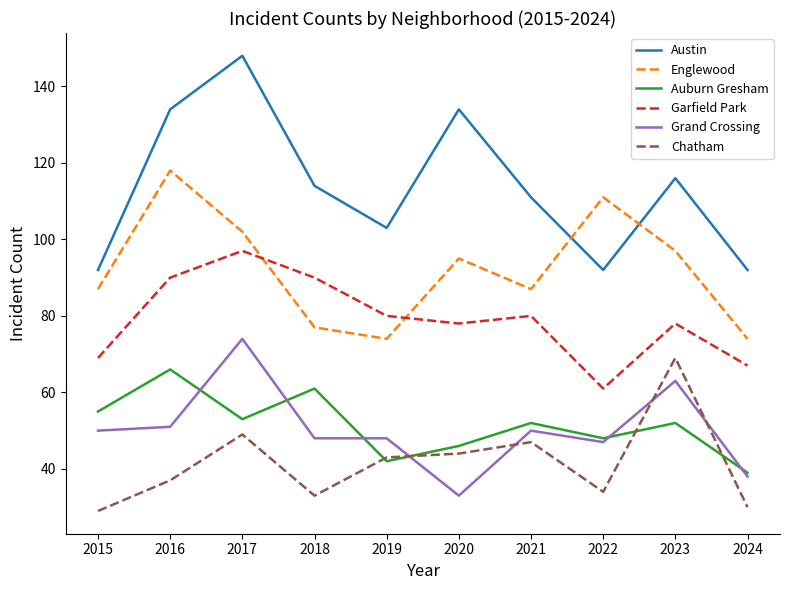

Where is the first local maximum for Garfield Park?

2017